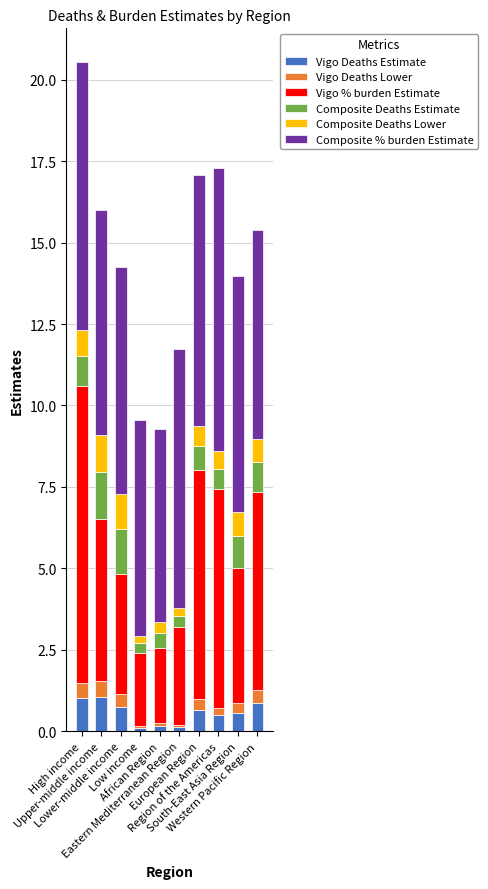

Are the bars horizontal?

No